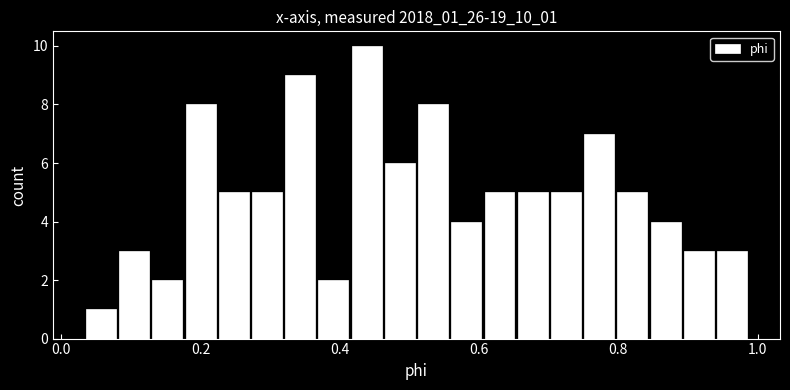

Around what value on the x-axis is the tallest bar? Give the approximate position of its centre, as read against the axis.

0.44